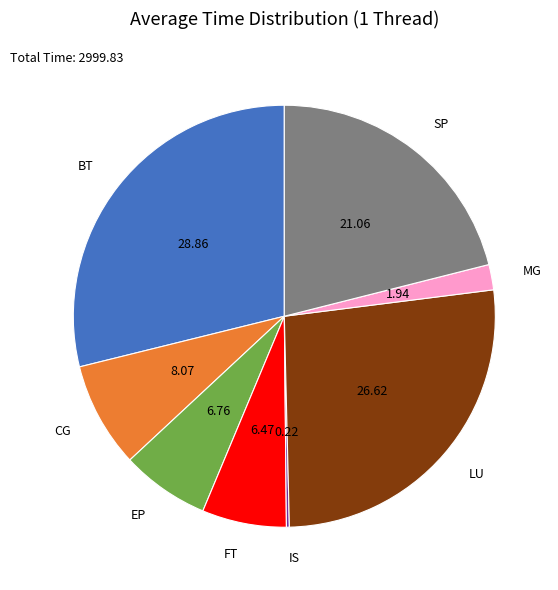

True or false: CG accounts for 20% of the total.

False